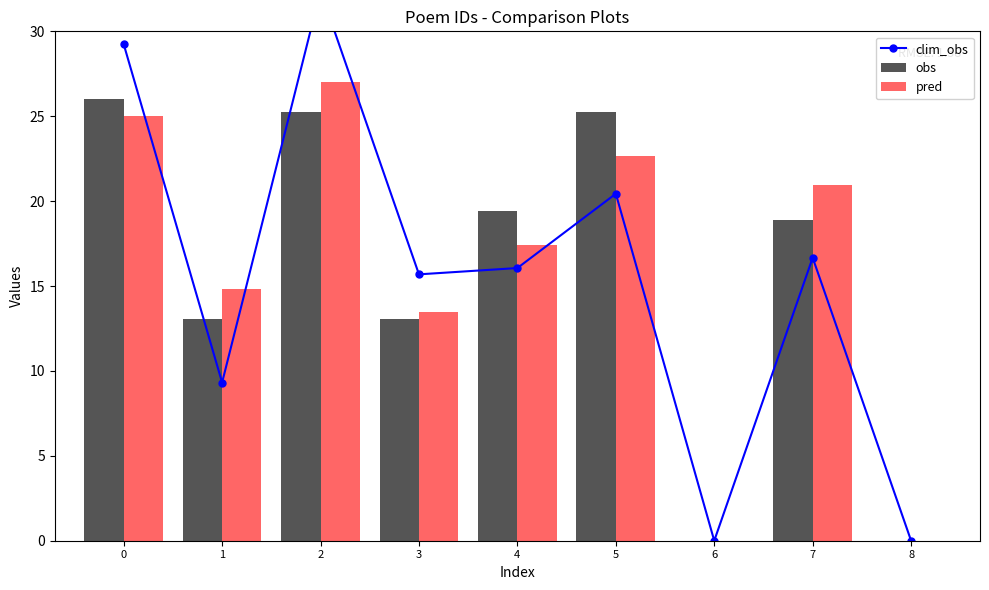

True or false: pred has a value of 11.9 at 5.

False